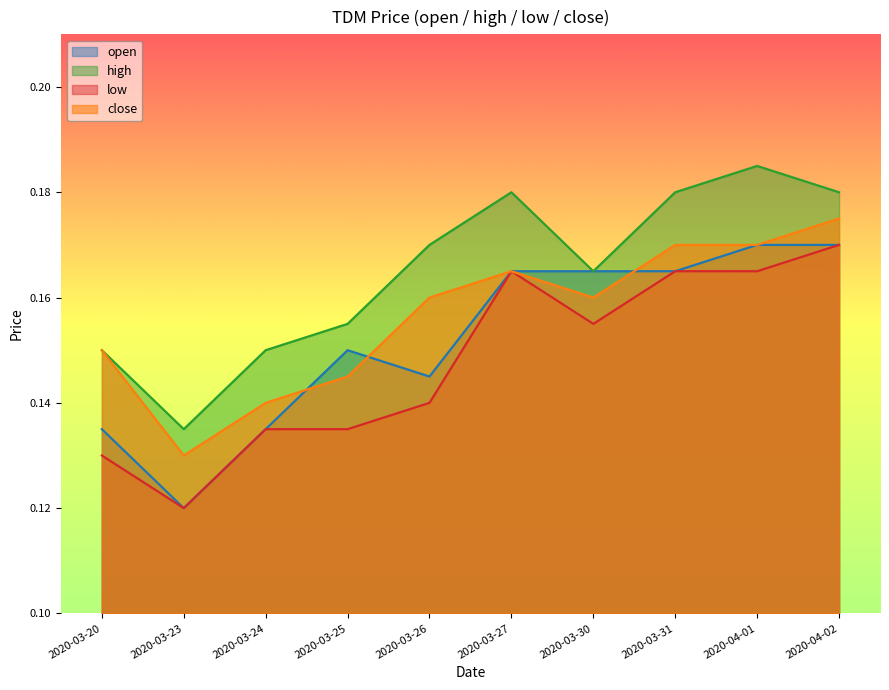

How many lines are shown in the chart?

4